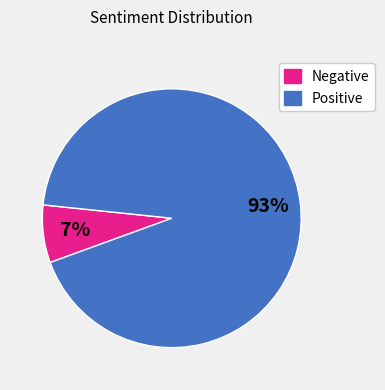

Is there any slice that represents more than half of the pie?

Yes